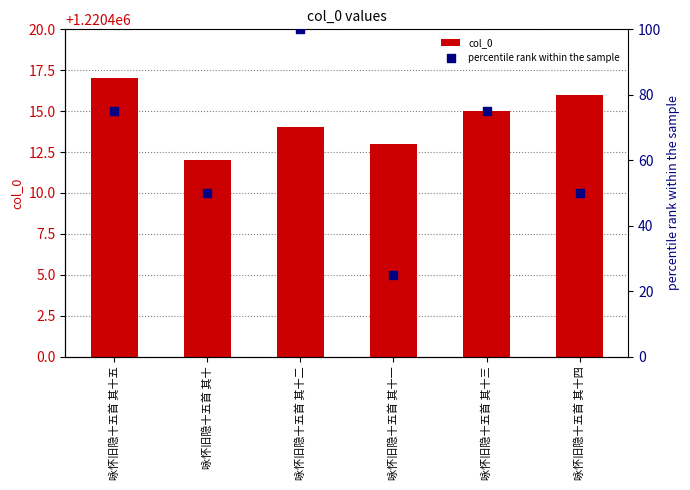

Which series reaches the maximum Y coordinate?

col_0